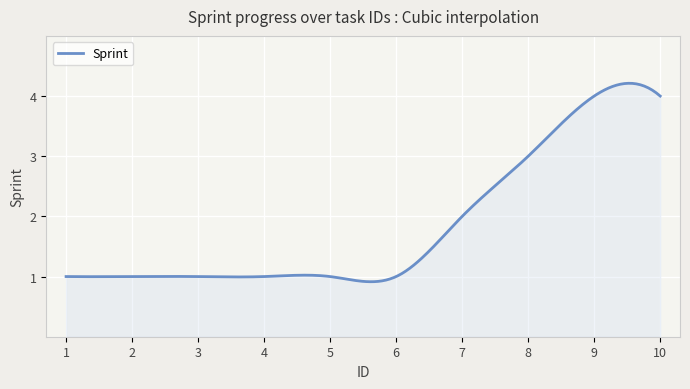

What is the difference between the maximum and minimum values?

3.3